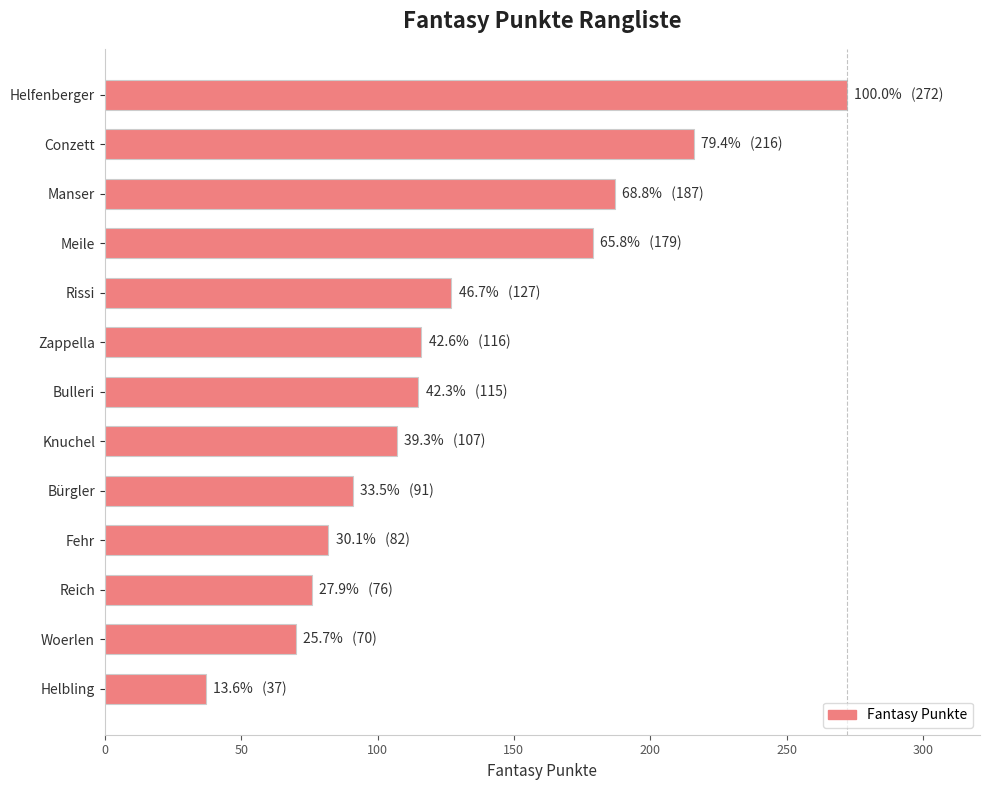

What is the label of the 7th bar from the top?

Bulleri